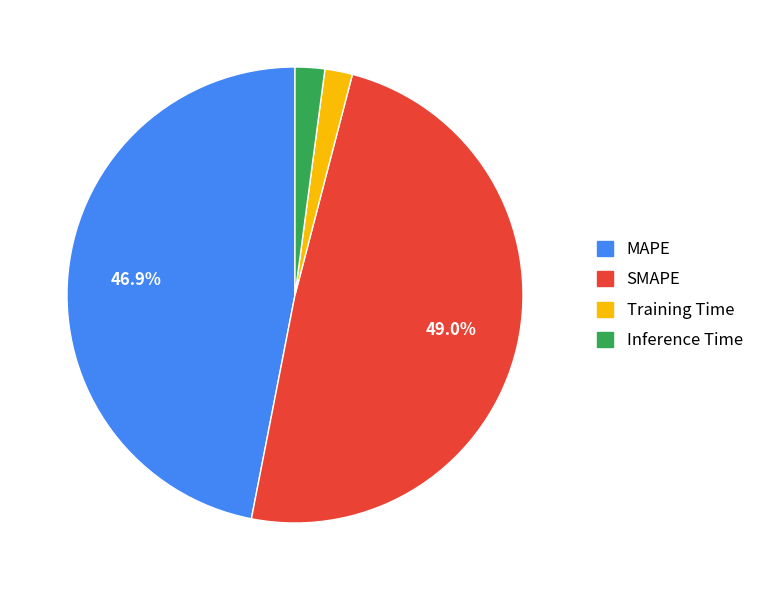

Is the sum of Training Time and MAPE greater than half?

No